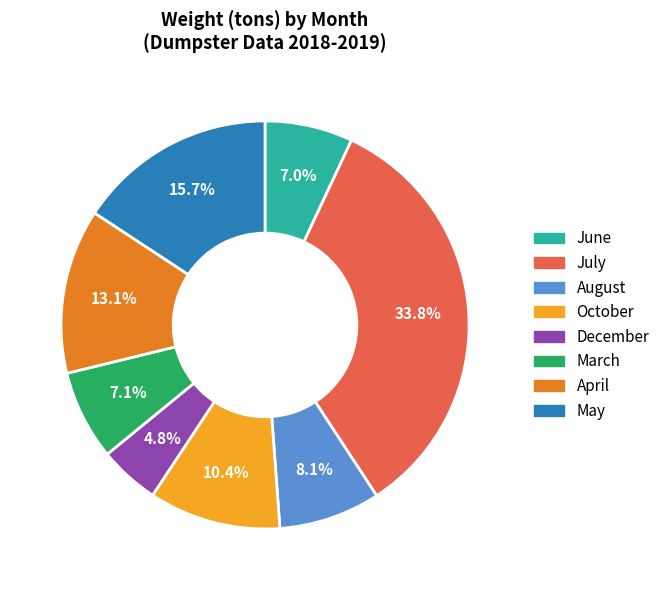

Is the sum of May and August greater than half?

No